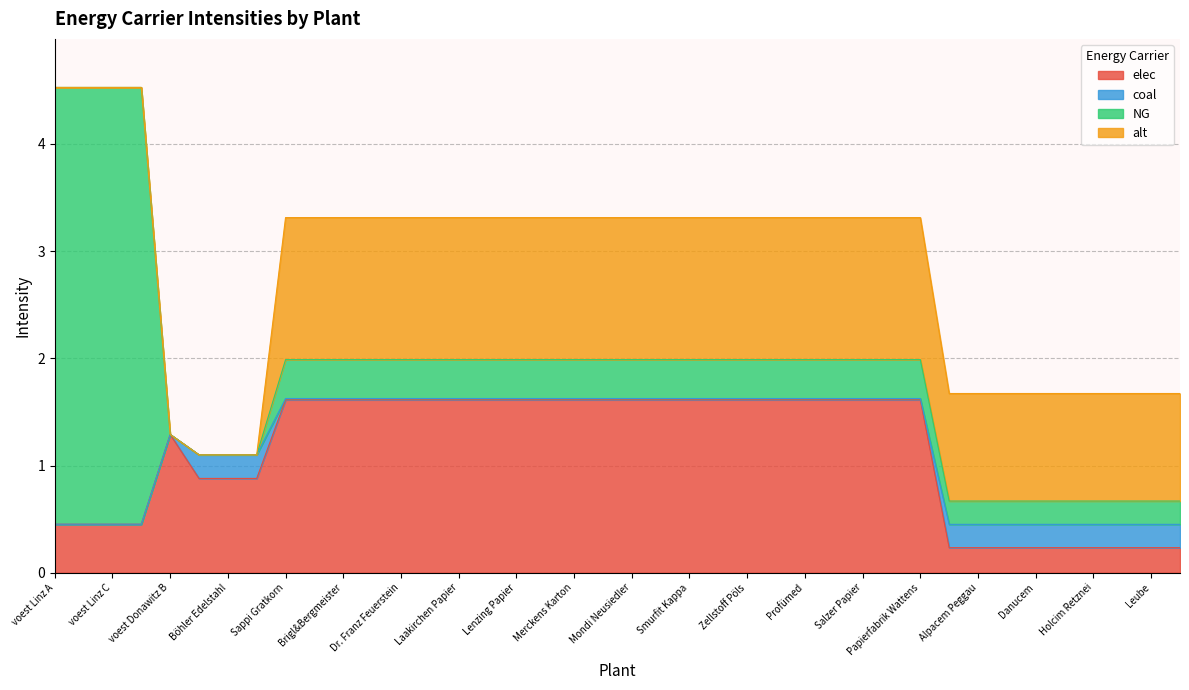

After their last crossing, which series has the higher values: NG or elec?

elec